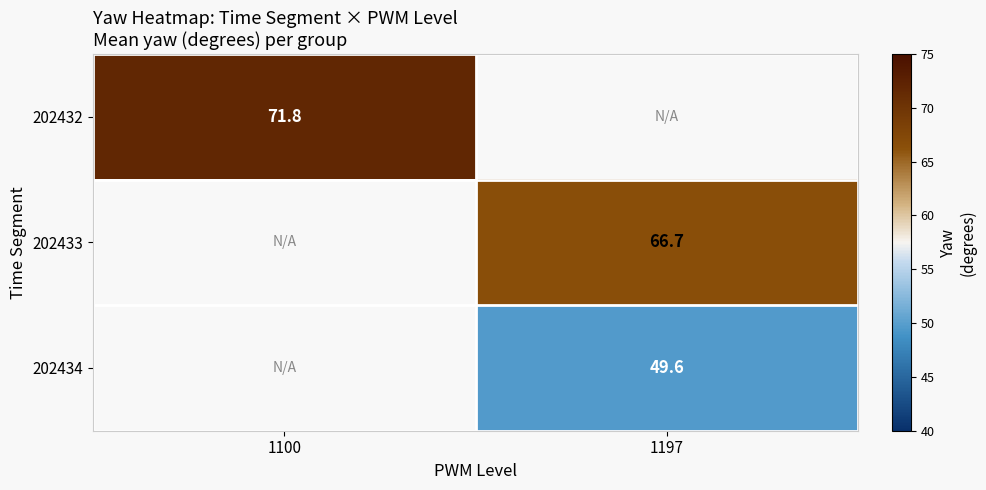

What is the minimum value for 202432?

71.8